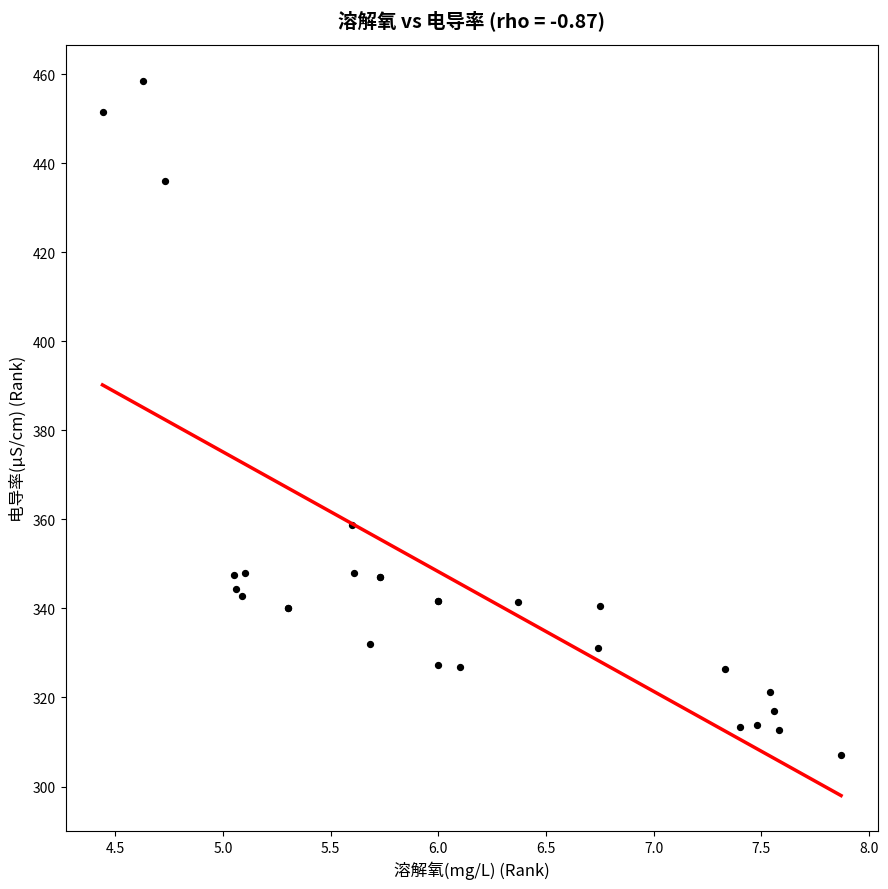

What Y value in the scatter plot is closest to 382?

358.7